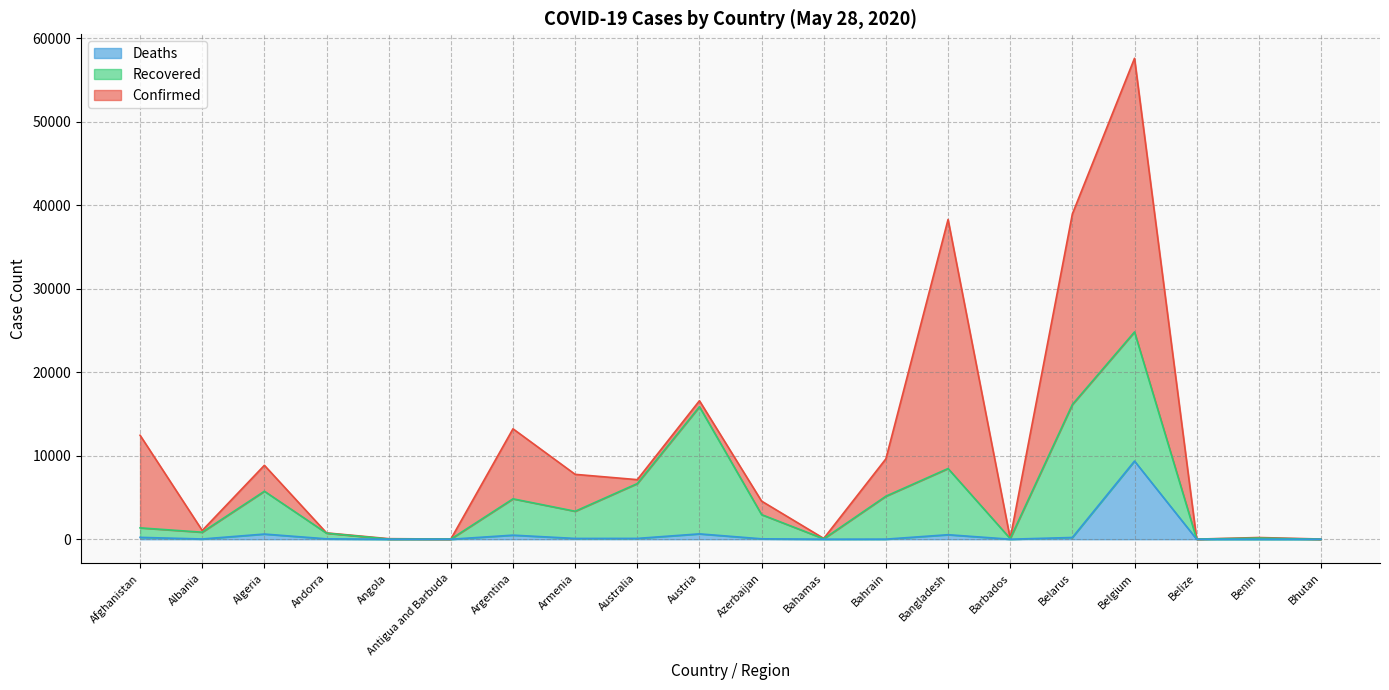

Does the chart have visible grid lines?

Yes